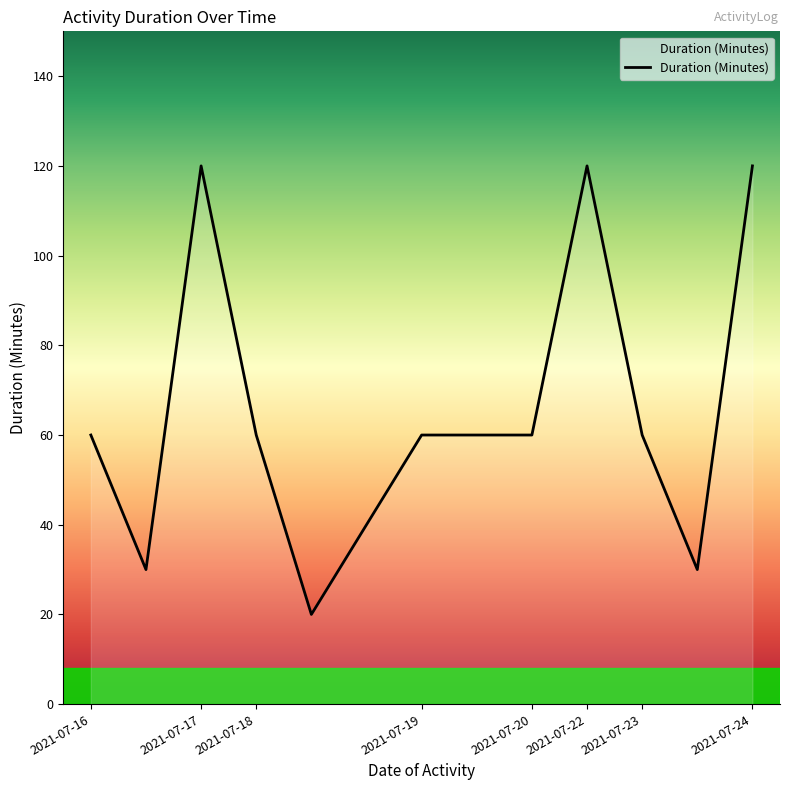

What is the smallest value displayed?

20